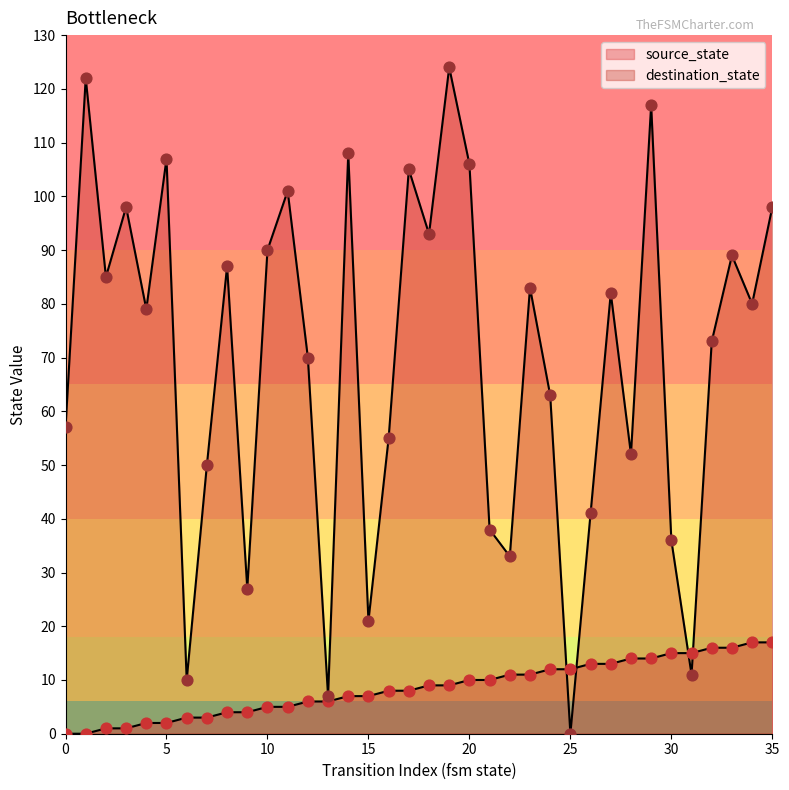

Which series contains the lowest Y value?

source_state